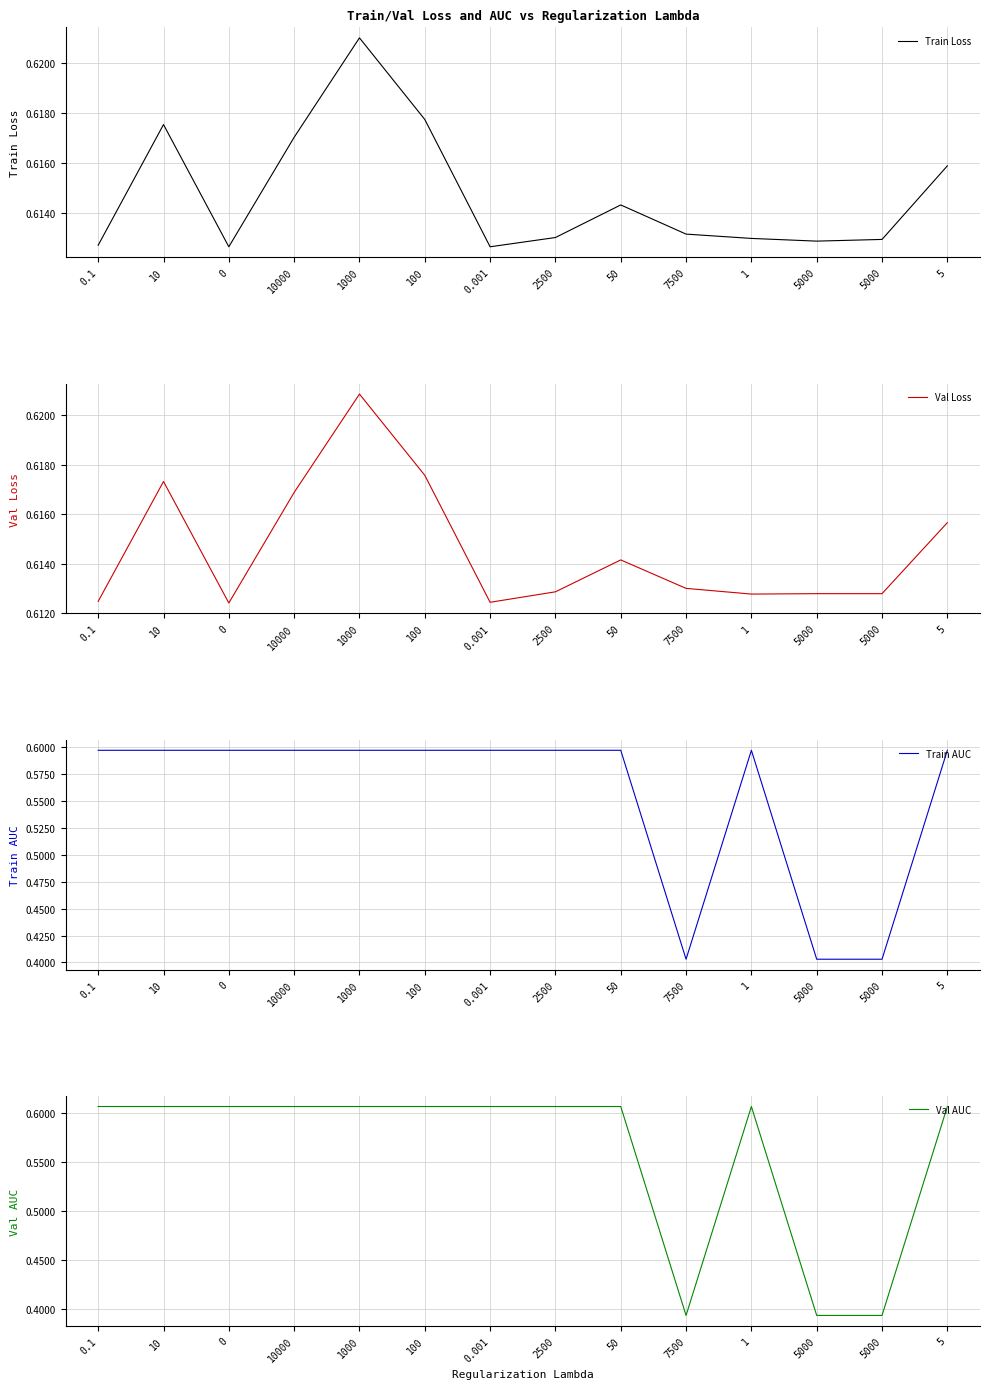

Reading left to right, what are all the values shown in this chart?

Train Loss: 0.1=0.6	10=0.6	0=0.6	10000=0.6	1000=0.6	100=0.6	0.001=0.6	2500=0.6	50=0.6	7500=0.6	1=0.6	5000=0.6	5000=0.6	5=0.6
Val Loss: 0.1=0.6	10=0.6	0=0.6	10000=0.6	1000=0.6	100=0.6	0.001=0.6	2500=0.6	50=0.6	7500=0.6	1=0.6	5000=0.6	5000=0.6	5=0.6
Train AUC: 0.1=0.6	10=0.6	0=0.6	10000=0.6	1000=0.6	100=0.6	0.001=0.6	2500=0.6	50=0.6	7500=0.4	1=0.6	5000=0.4	5000=0.4	5=0.6
Val AUC: 0.1=0.6	10=0.6	0=0.6	10000=0.6	1000=0.6	100=0.6	0.001=0.6	2500=0.6	50=0.6	7500=0.4	1=0.6	5000=0.4	5000=0.4	5=0.6